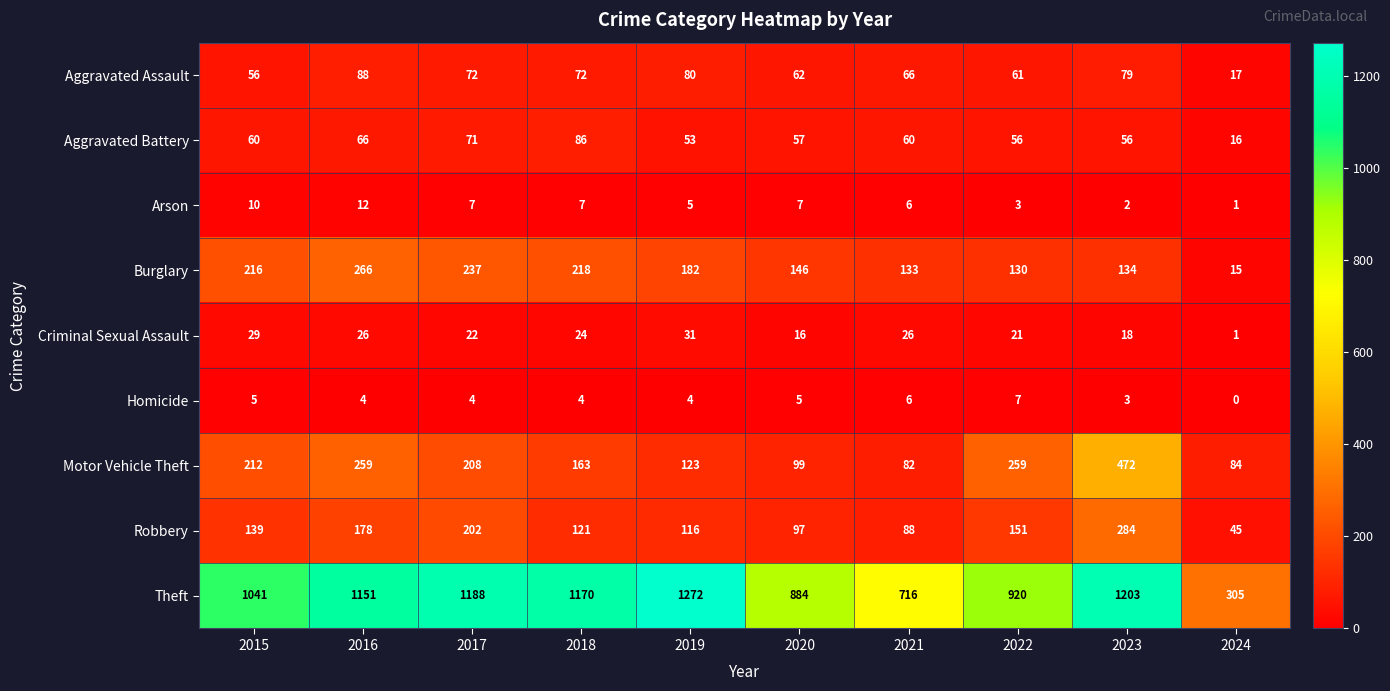

At which label does Aggravated Battery reach its minimum?

2024